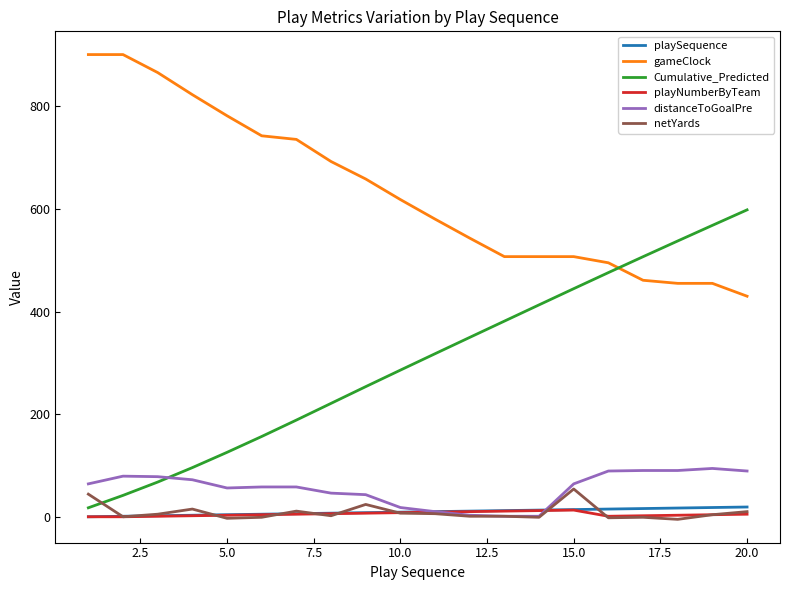

Which series has the largest total across all categories?

gameClock